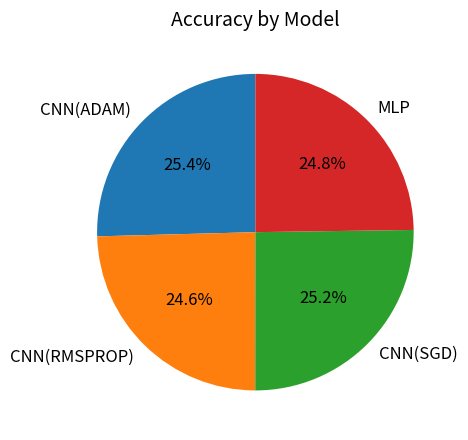

Is CNN(ADAM) the majority of the pie?

No